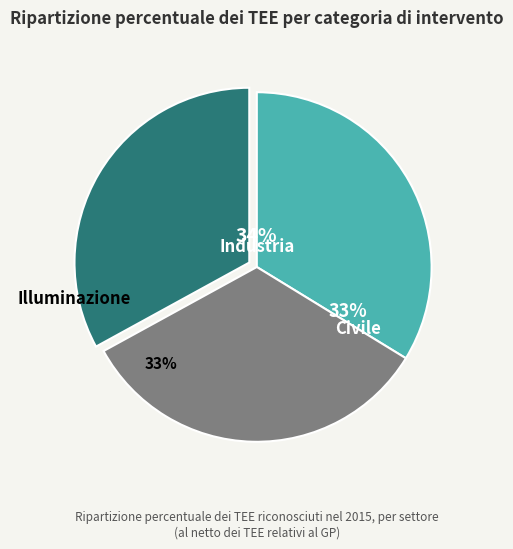

Is there a majority slice in this chart?

No